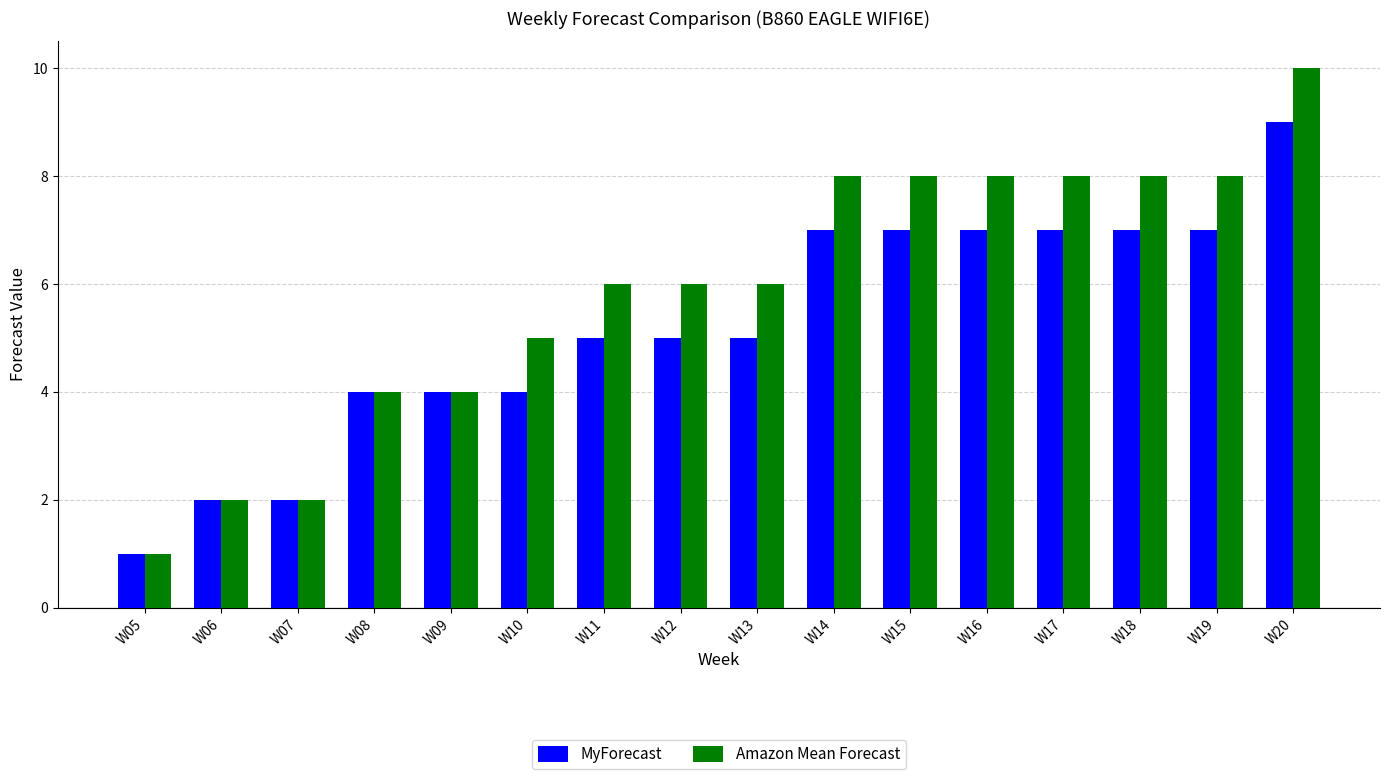

Which series has the widest spread of values?

Amazon Mean Forecast